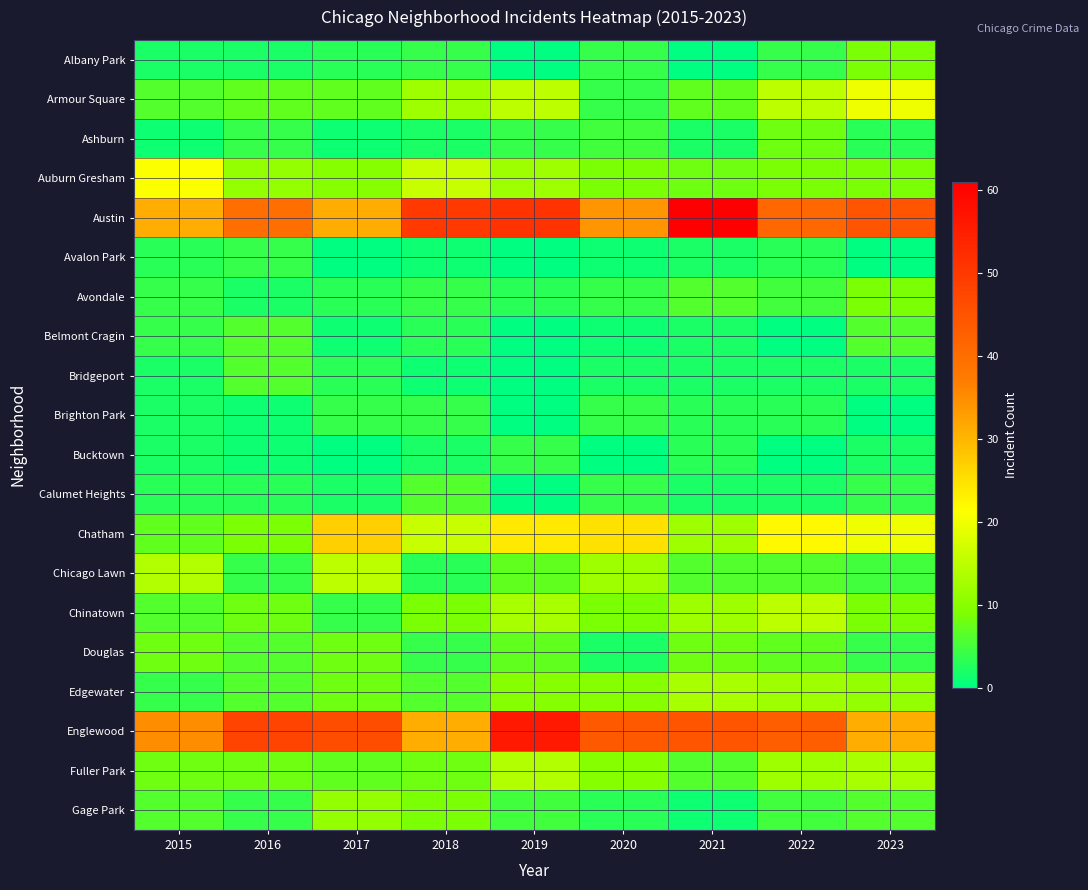

Rank the series at 2015 from highest to lowest value.

Englewood, Austin, Auburn Gresham, Chicago Lawn, Douglas, Fuller Park, Chatham, Armour Square, Chinatown, Gage Park, Avondale, Belmont Cragin, Edgewater, Avalon Park, Calumet Heights, Albany Park, Bridgeport, Brighton Park, Bucktown, Ashburn